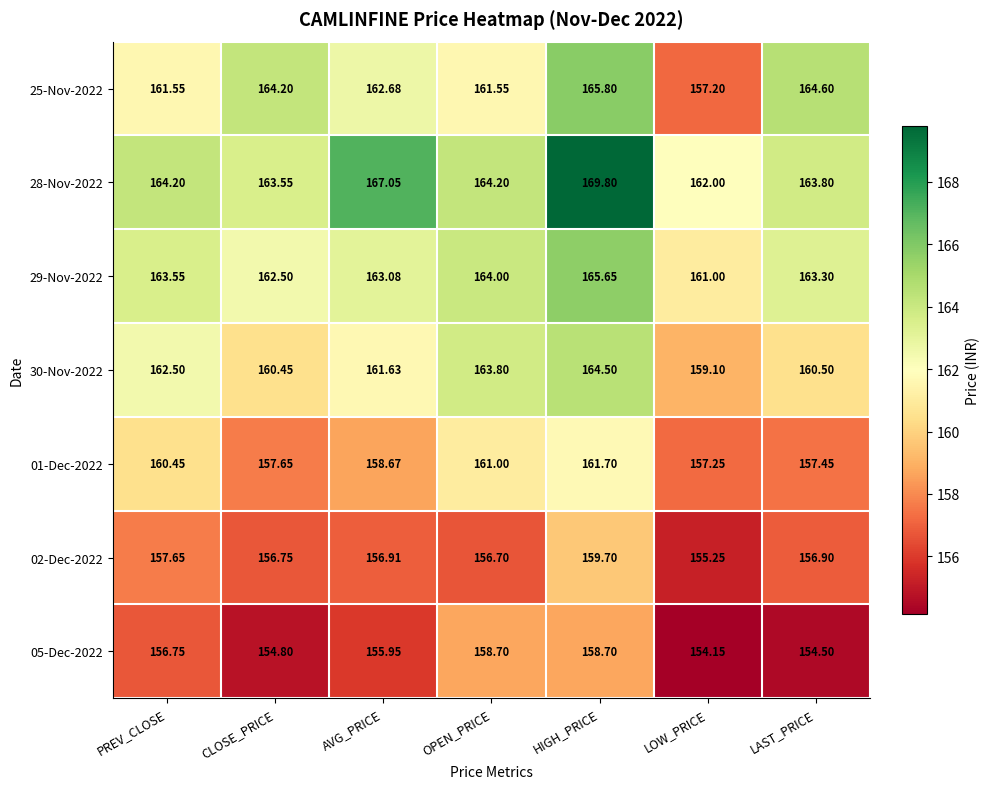

At which category does the chart reach its minimum across all series?

LOW_PRICE